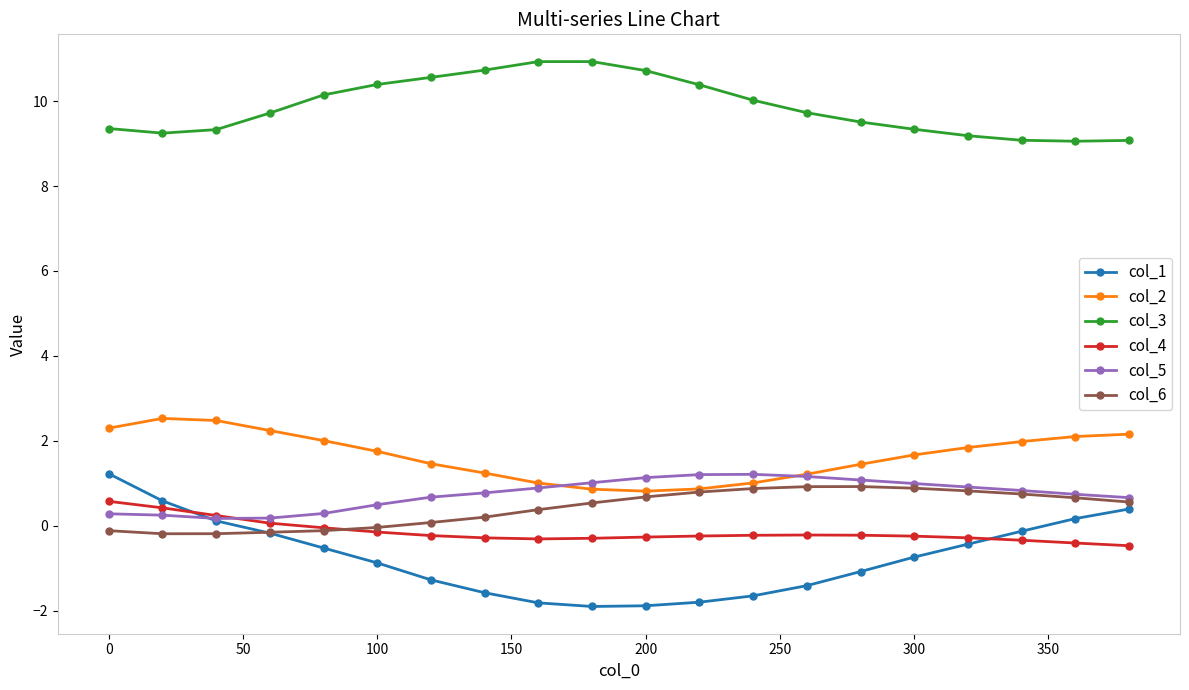

How many lines are shown in the chart?

6